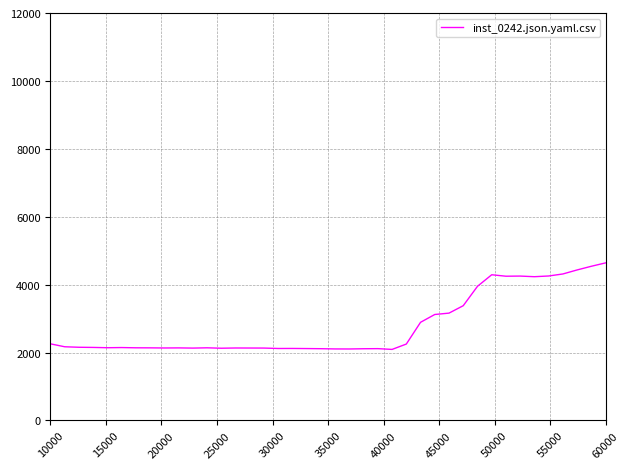

What is the smallest value displayed?

2092.5